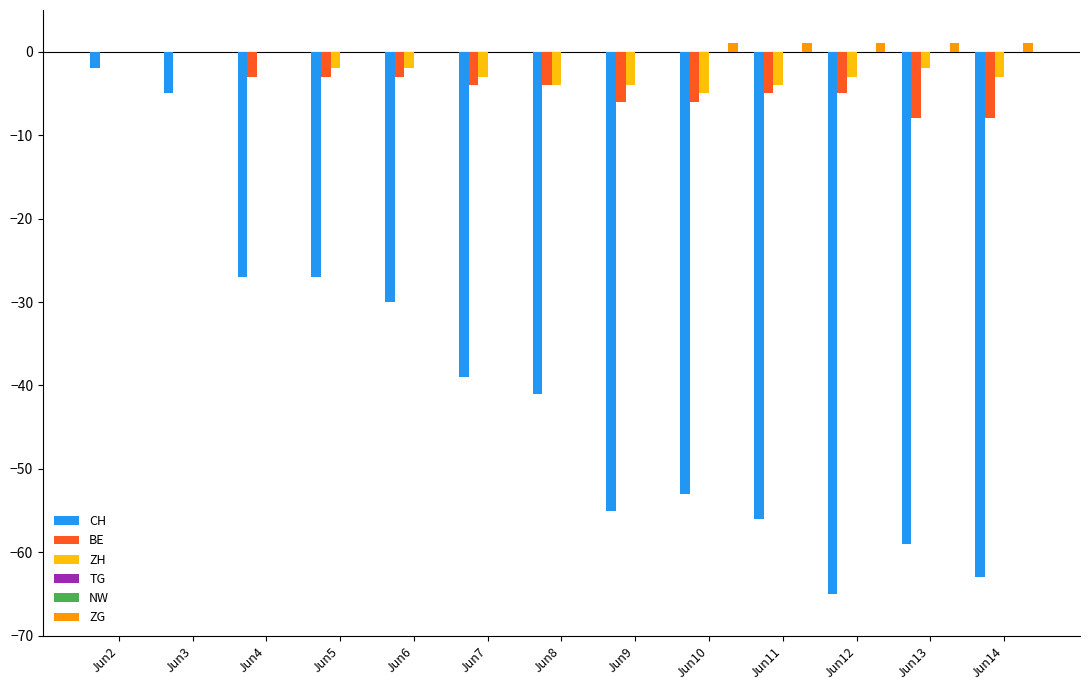

At Jun7, list the series in order from largest to smallest.

TG, NW, ZG, ZH, BE, CH